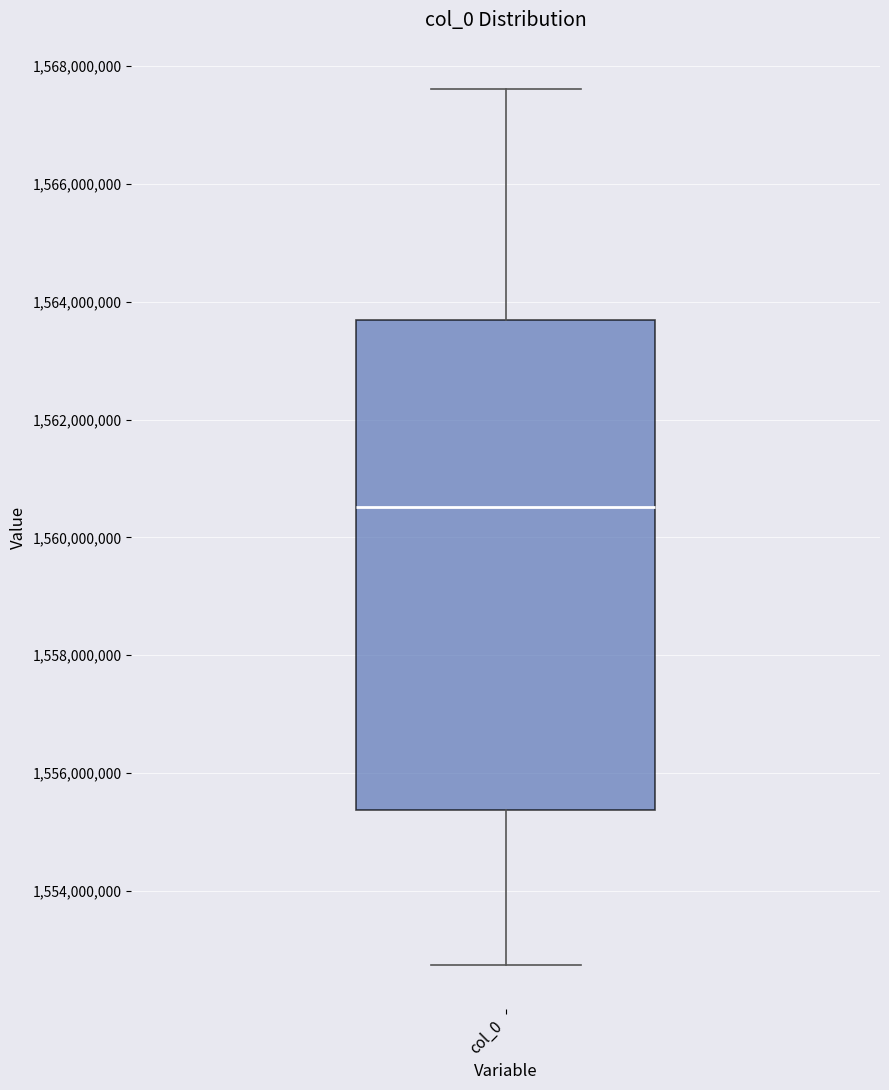

Transcribe this box plot: give where the median line is, the range the box spans, and where the two whiskers end, as read against the y-axis. The values are not printed on the chart, so give them approximately, as read against the axis.

median 1560600000, box 1555400000 to 1563600000, whiskers 1552800000 to 1567600000